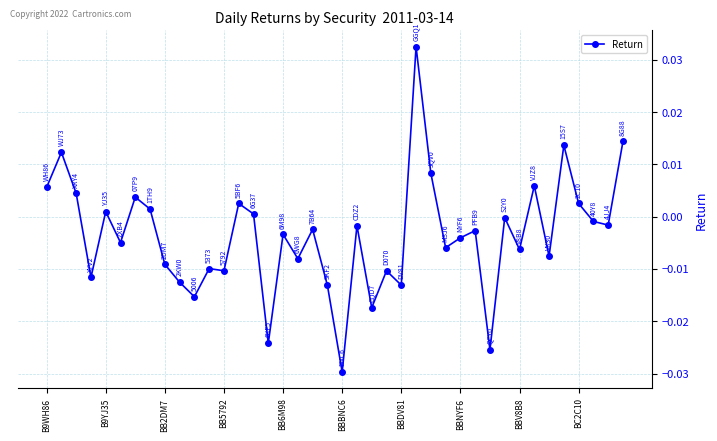

True or false: the data has more than 0 interior local peaks.

True